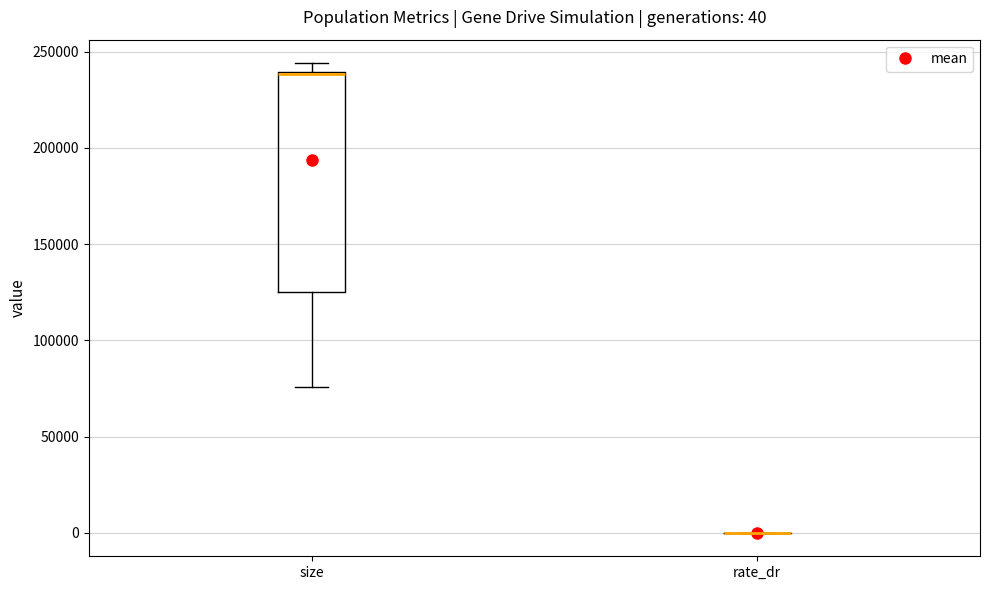

Which box is the tallest, from its lower edge to its upper edge?

size